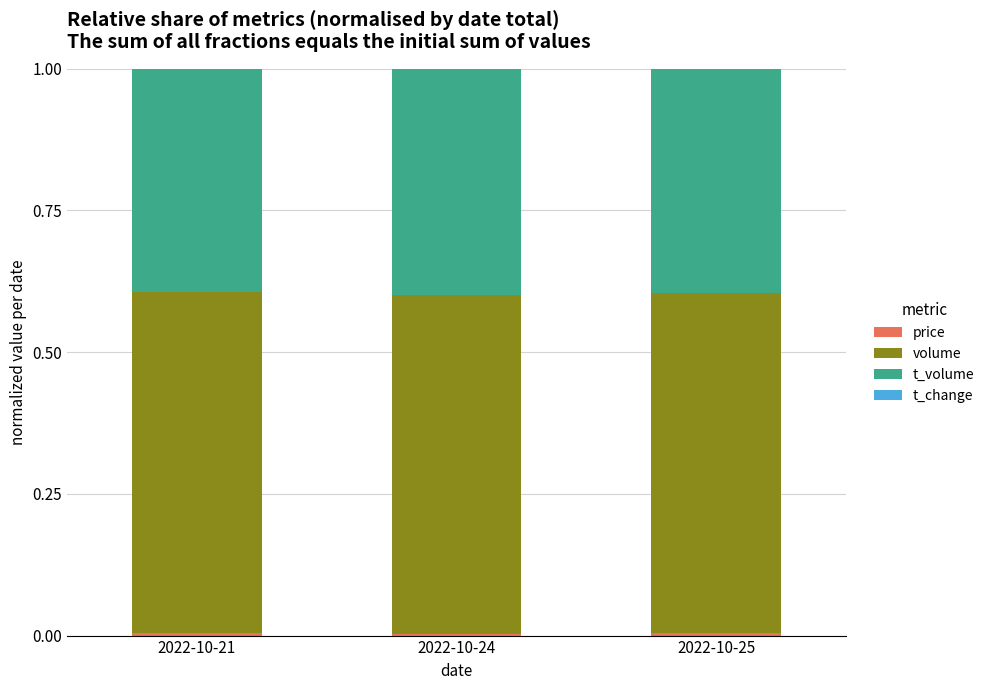

Is it true that t_volume equals 0.4 at 2022-10-24?

True